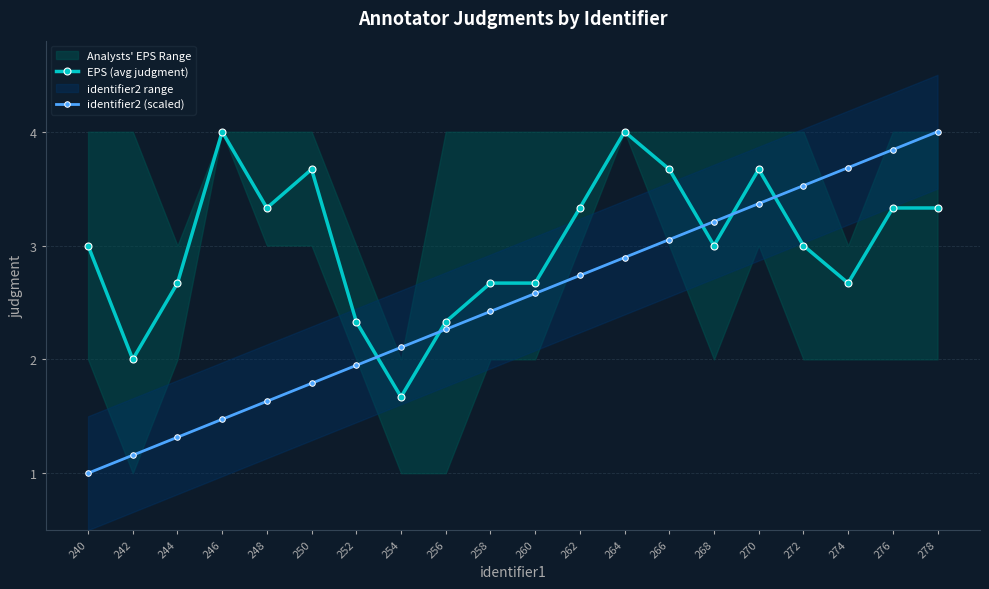

What is the lowest value of the identifier2 (scaled) series?

1.0